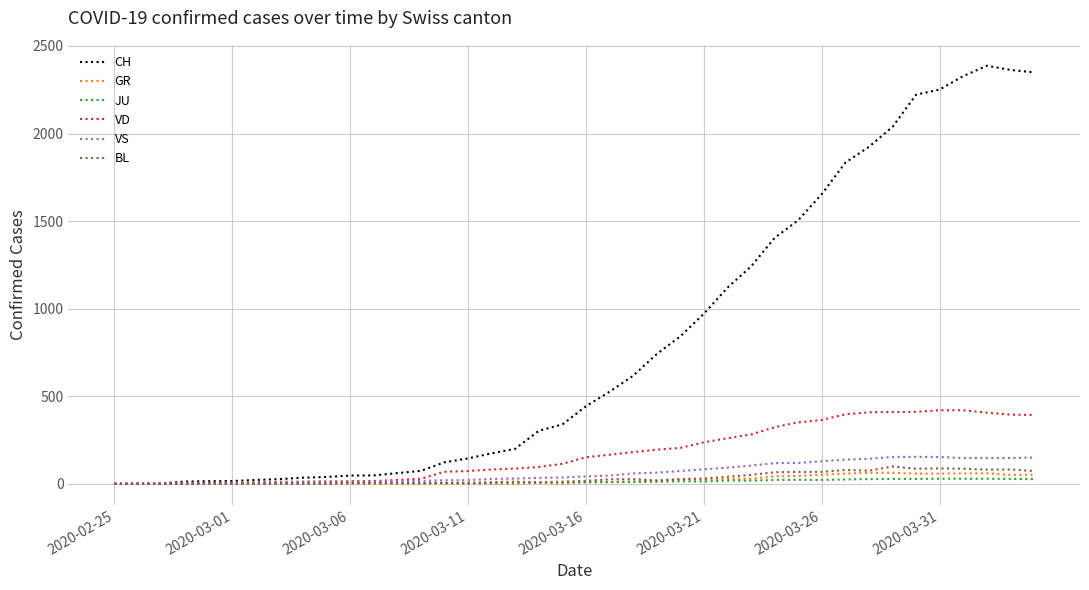

Which series has the largest total across all categories?

CH